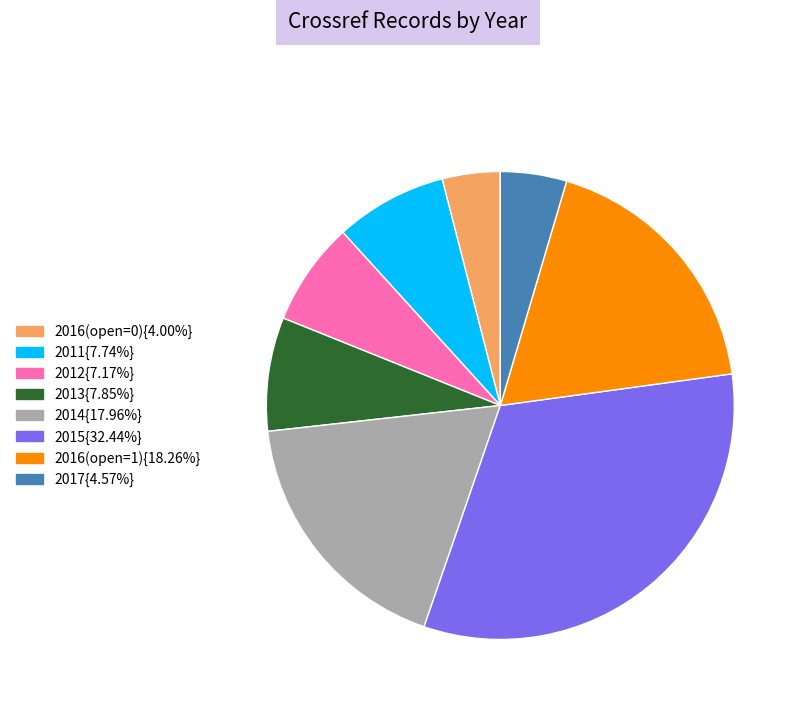

Is there any slice that represents more than half of the pie?

No